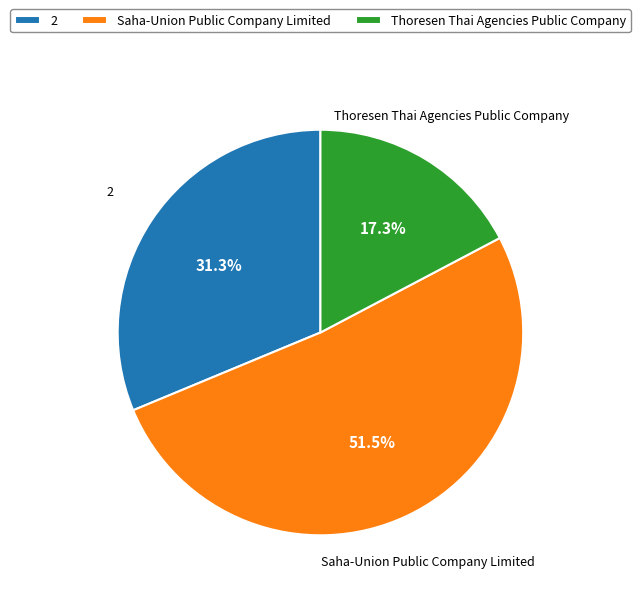

Which category has the biggest portion of the pie?

Saha-Union Public Company Limited